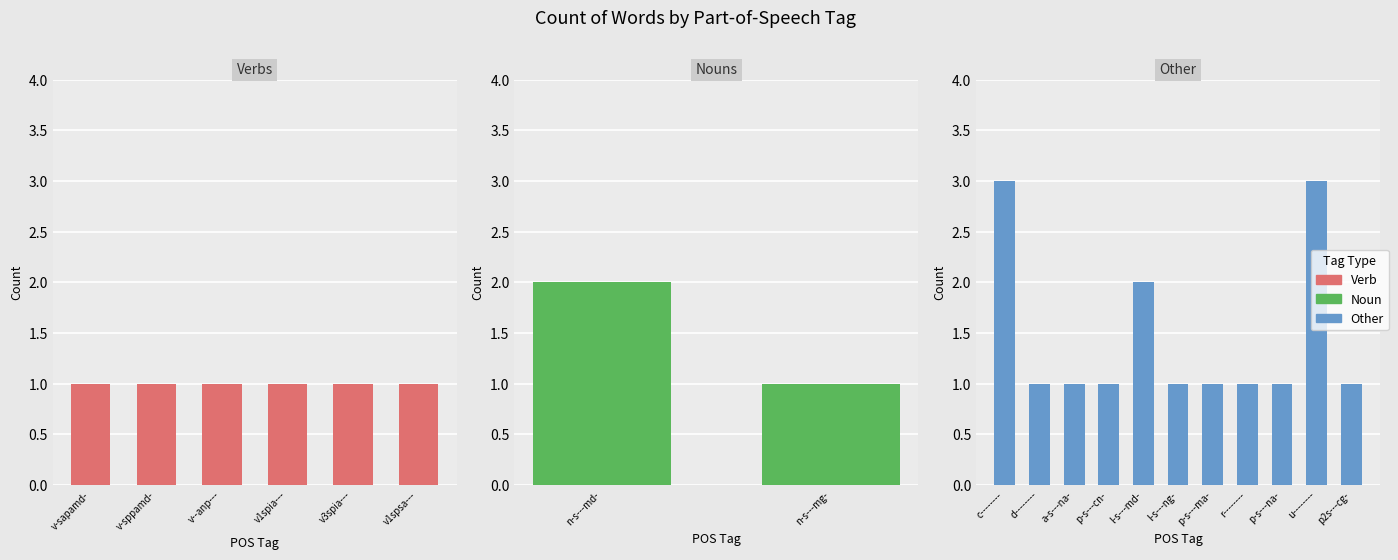

The chart shows a value of 3 at counts. True or false?

True